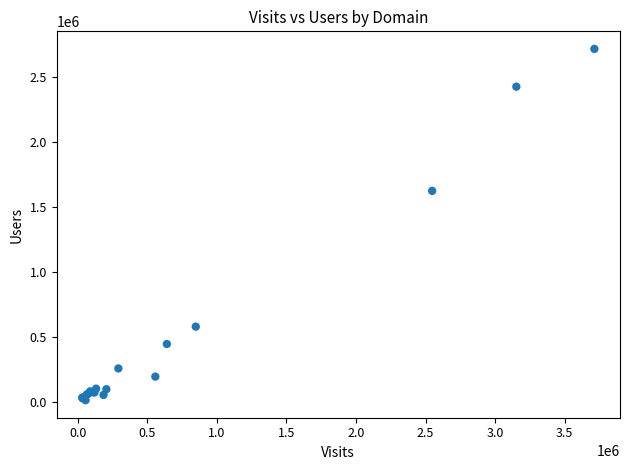

What Y value in the scatter plot is closest to 1364819?

1624107